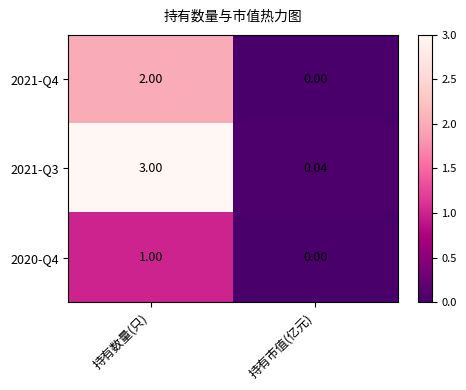

Where is 2021-Q3 nearest to the value 1?

持有市值(亿元)